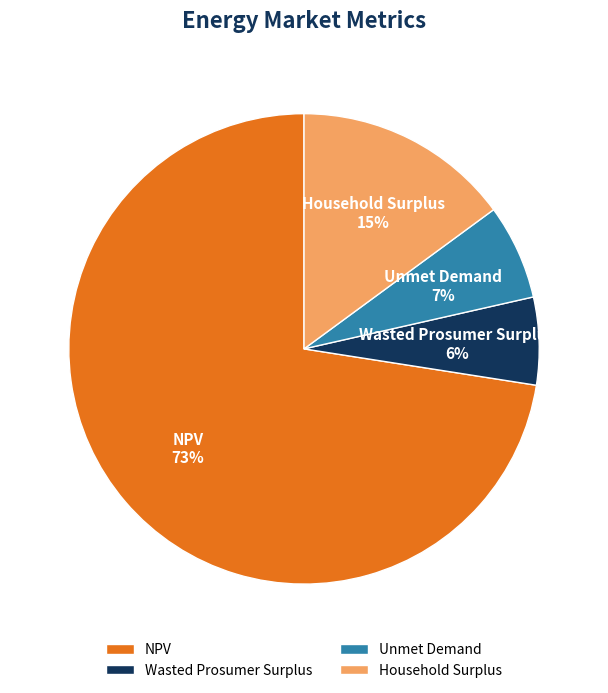

Which category has the biggest portion of the pie?

NPV